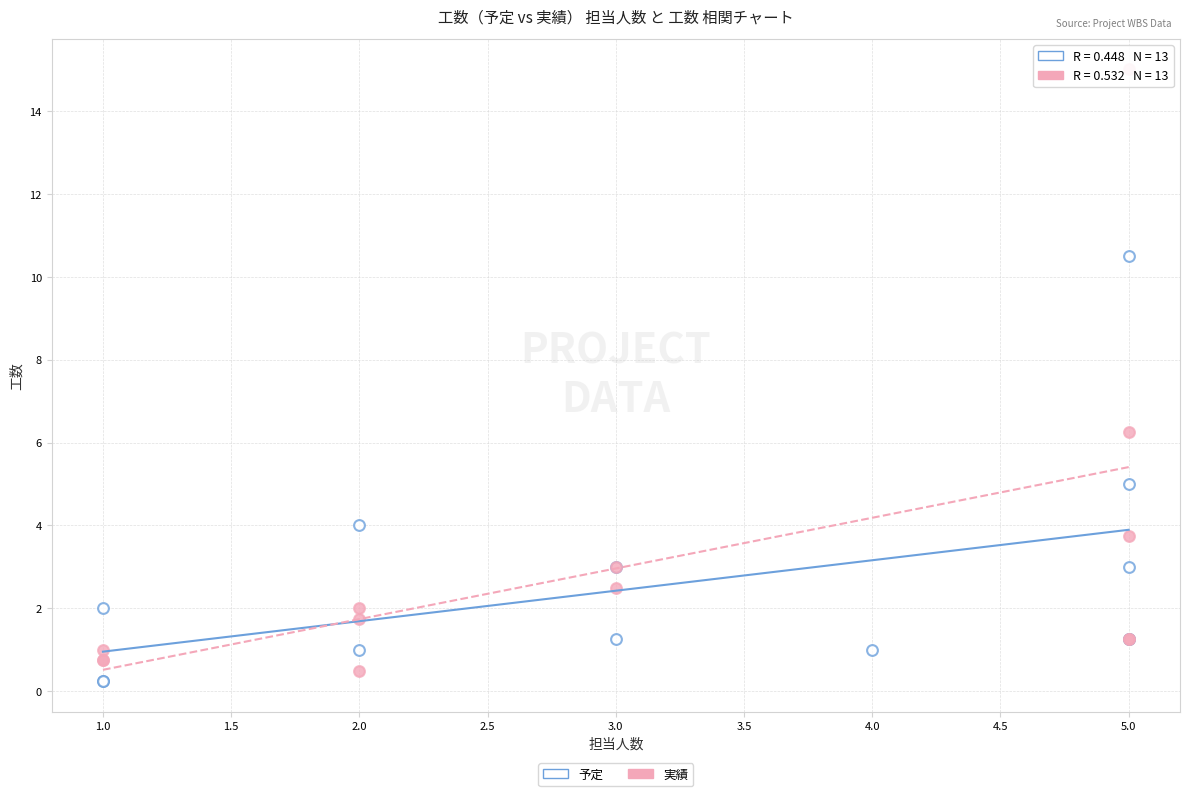

Which series contains the lowest Y value?

予定